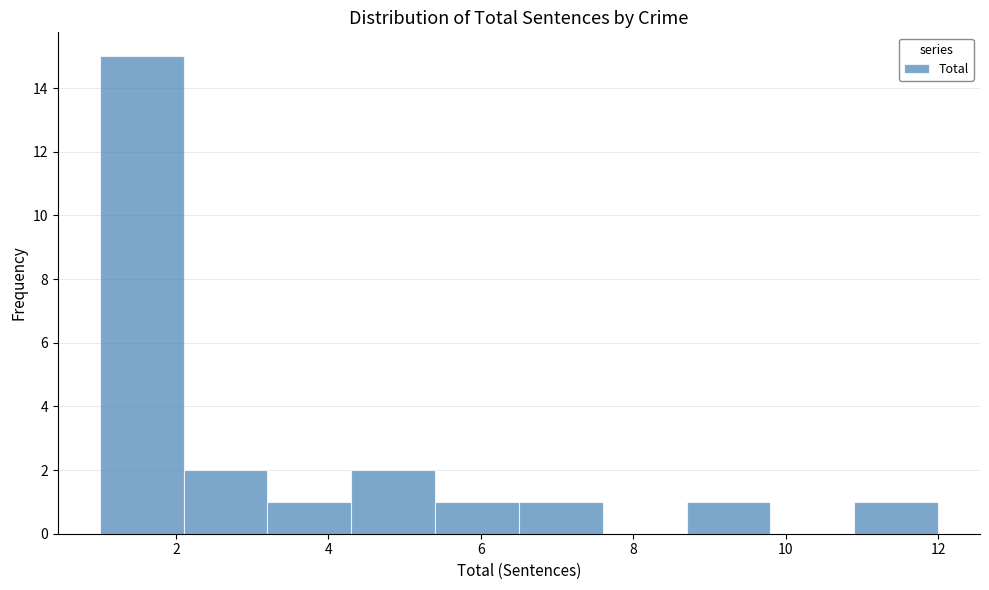

Reading left to right, transcribe this chart: for each bar, give the range it covers on the x-axis and its height. Neither the bar edges nor the heights are printed on the chart, so give them approximately, as read against the axes.

1.0 to 2.1: 15
2.1 to 3.2: 2
3.2 to 4.3: 1
4.3 to 5.4: 2
5.4 to 6.5: 1
6.5 to 7.6: 1
7.6 to 8.7: 0
8.7 to 9.8: 1
9.8 to 10.9: 0
10.9 to 12.0: 1